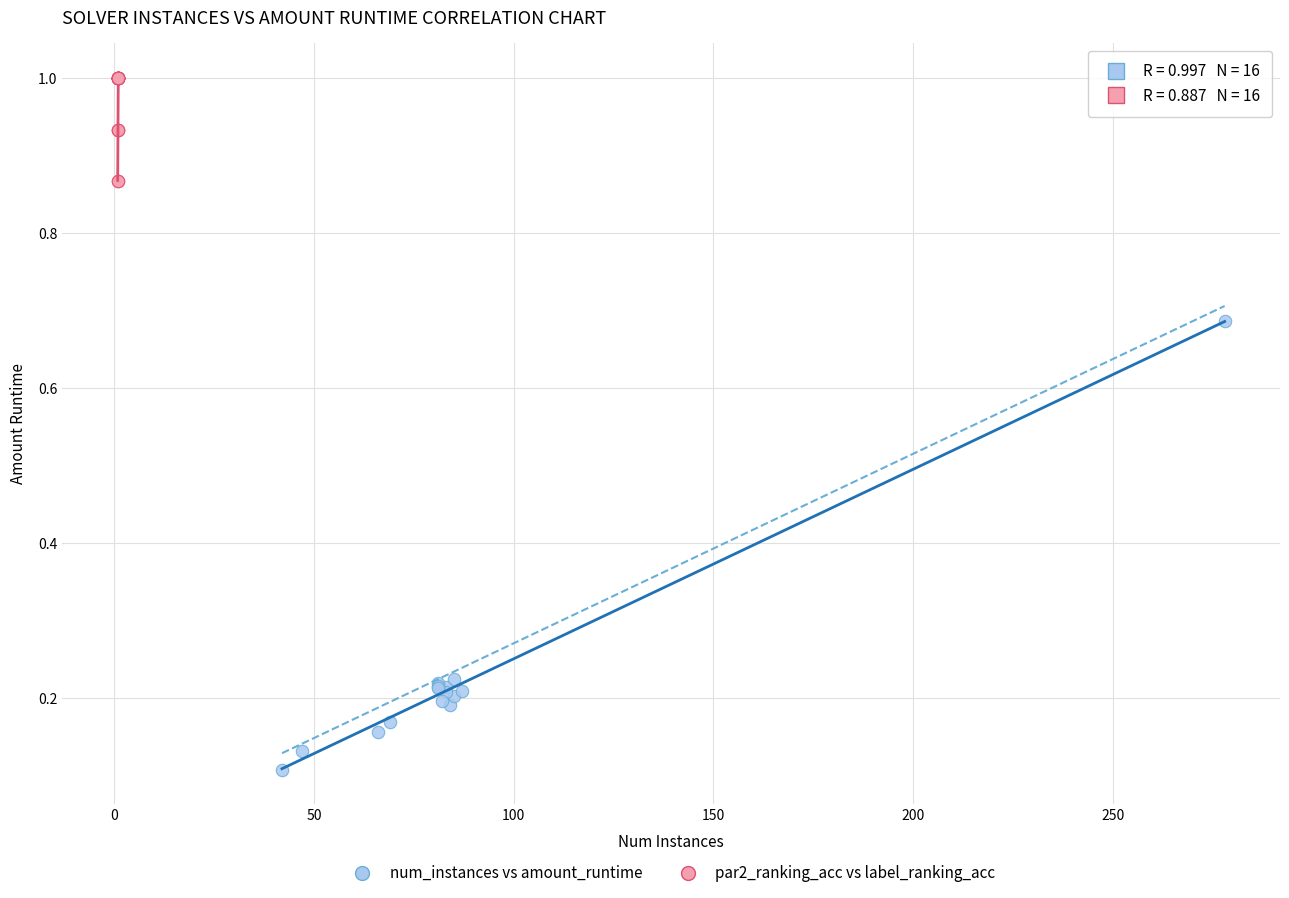

Which series has the largest Y range (max minus min)?

num_instances vs amount_runtime